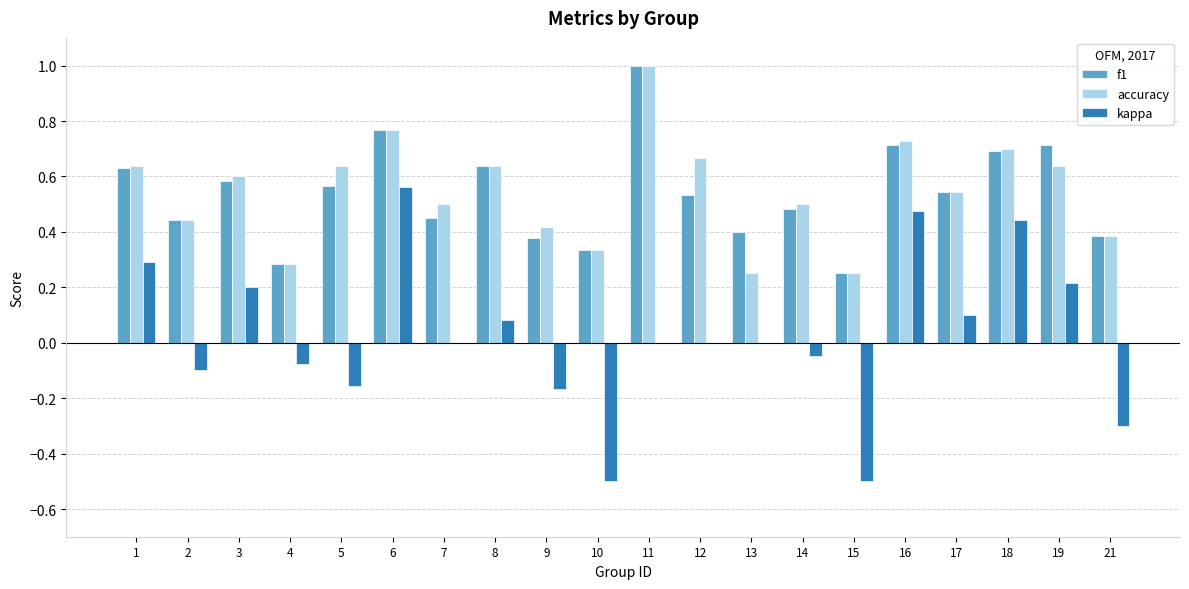

What is the sum of all accuracy values?

10.9